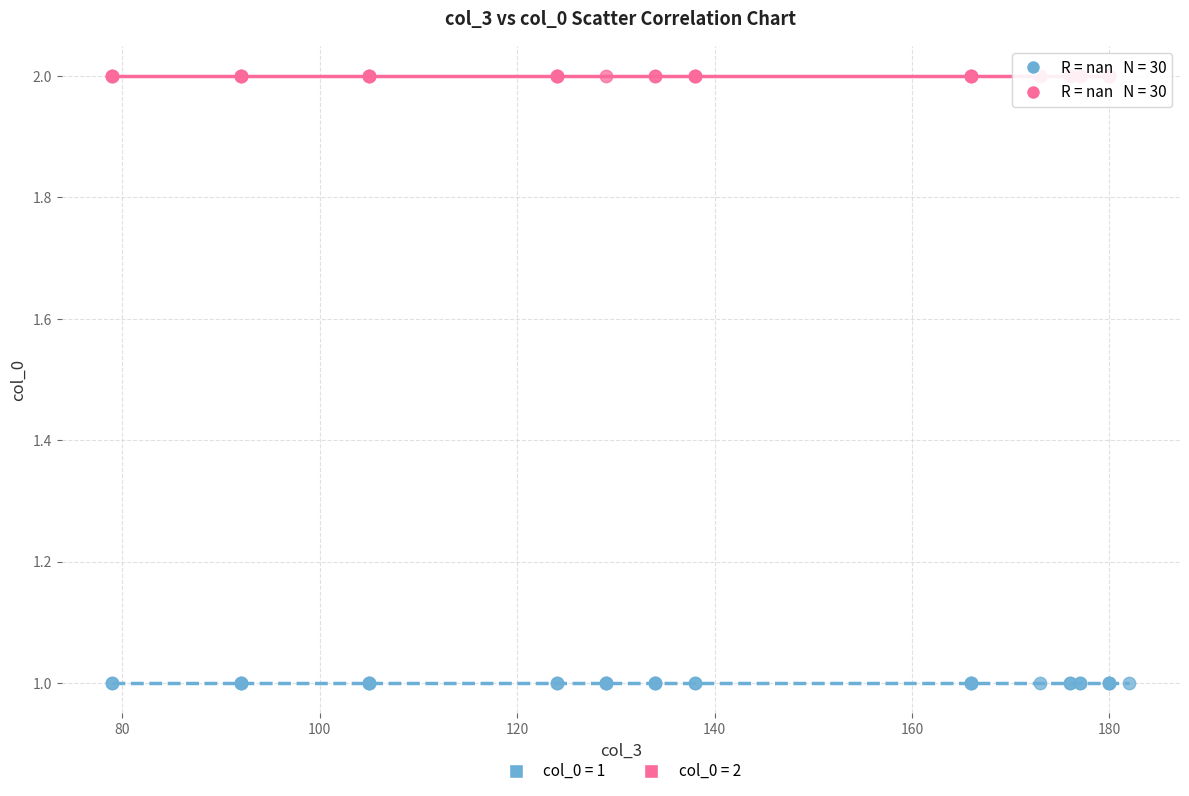

Which series reaches the maximum Y coordinate?

col_0 = 2